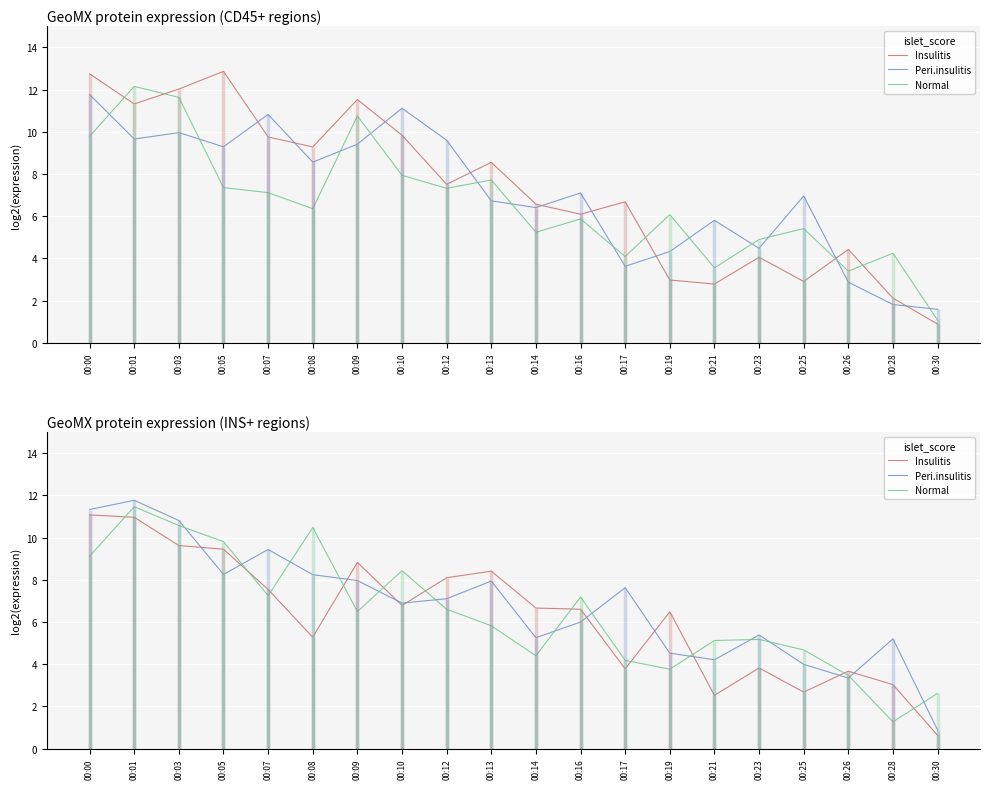

Is it true that Normal equals 8.4 at 00:10?

True